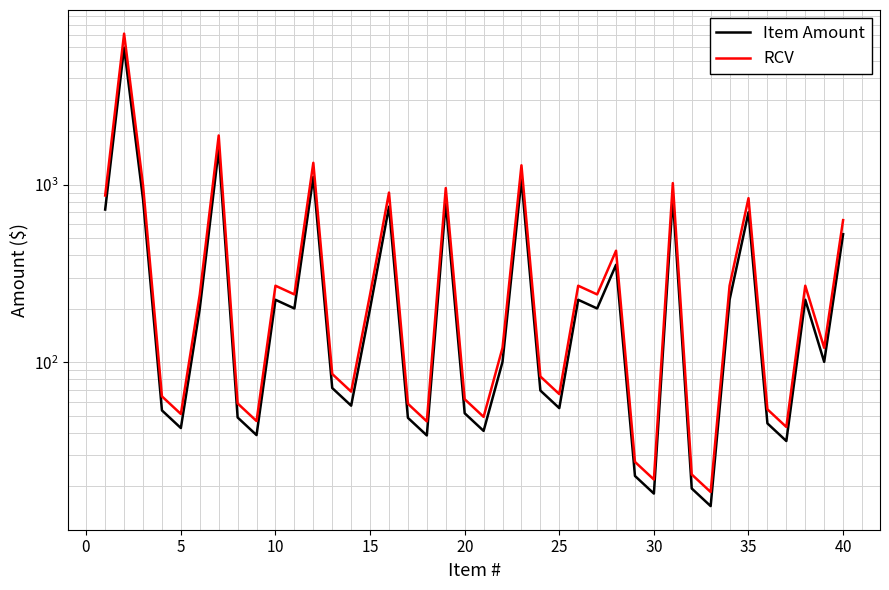

What are all the series names shown in the legend?

Item Amount, RCV